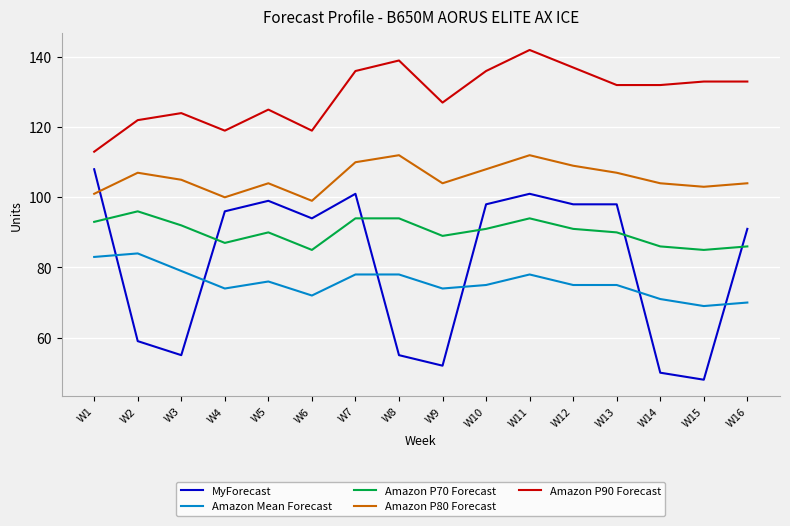

What is the sum of all Amazon P80 Forecast values?

1689